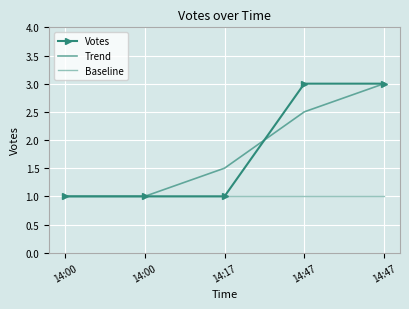

Reading right to left, extract all data points from this chart.

Votes: 14:47=3.0	14:47=3.0	14:17=1.0	14:00=1.0	14:00=1.0
Trend: 14:47=3.0	14:47=2.5	14:17=1.5	14:00=1.0	14:00=1.0
Baseline: 14:47=1.0	14:47=1.0	14:17=1.0	14:00=1.0	14:00=1.0